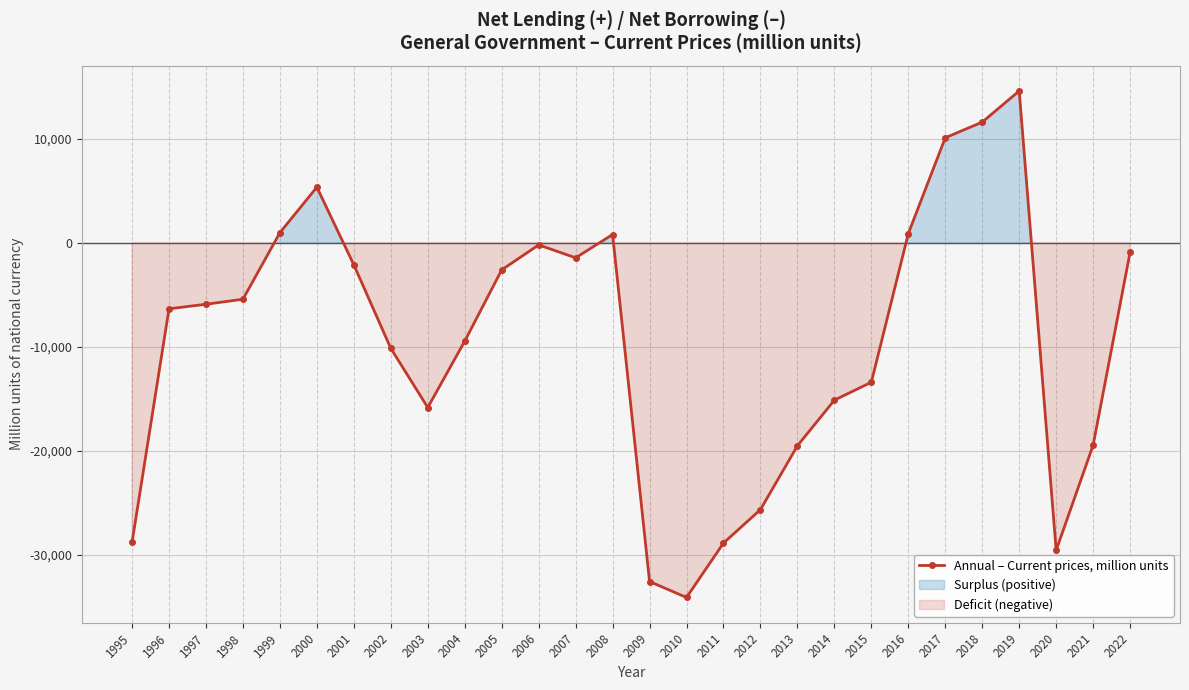

True or false: the data shows -6342 at 1996.

True